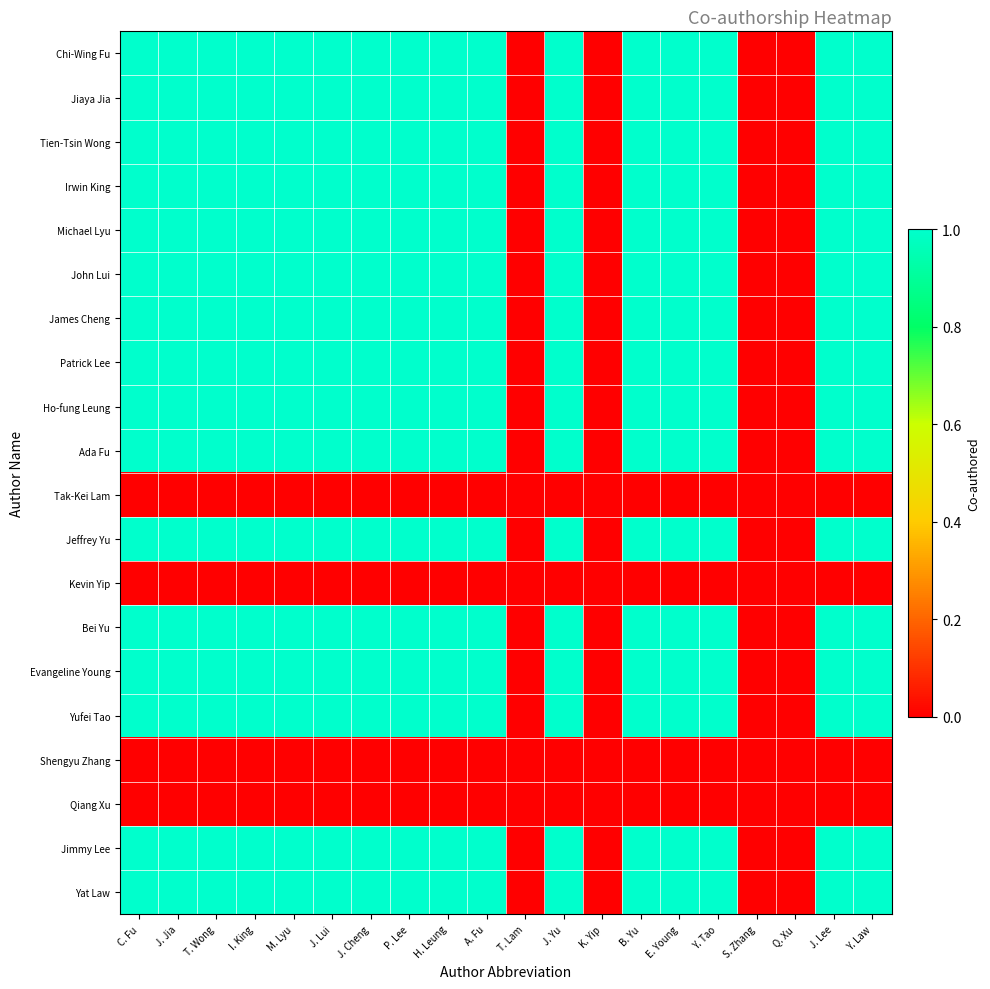

How many distinct data groups are displayed?

20